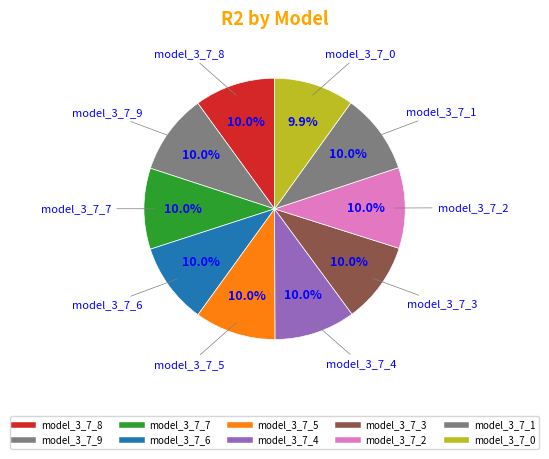

To the nearest percent, what is the average slice percentage?

10%